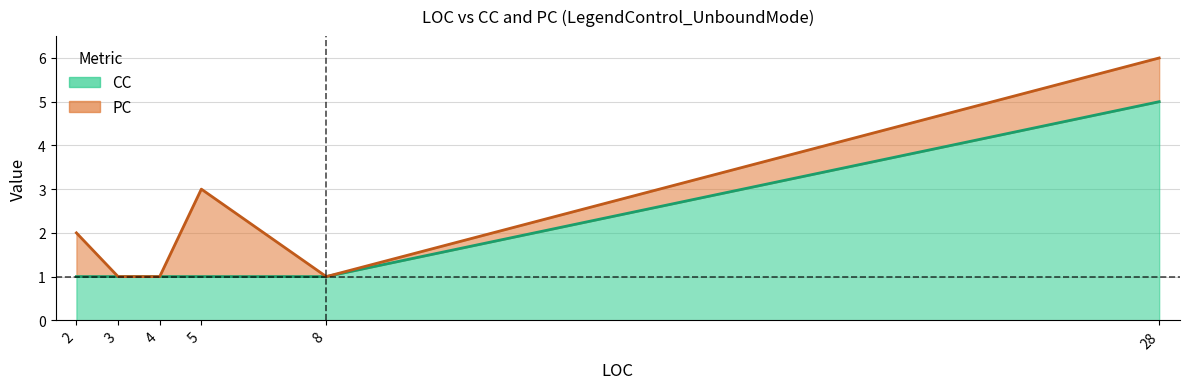

Which series has the largest total across all categories?

CC